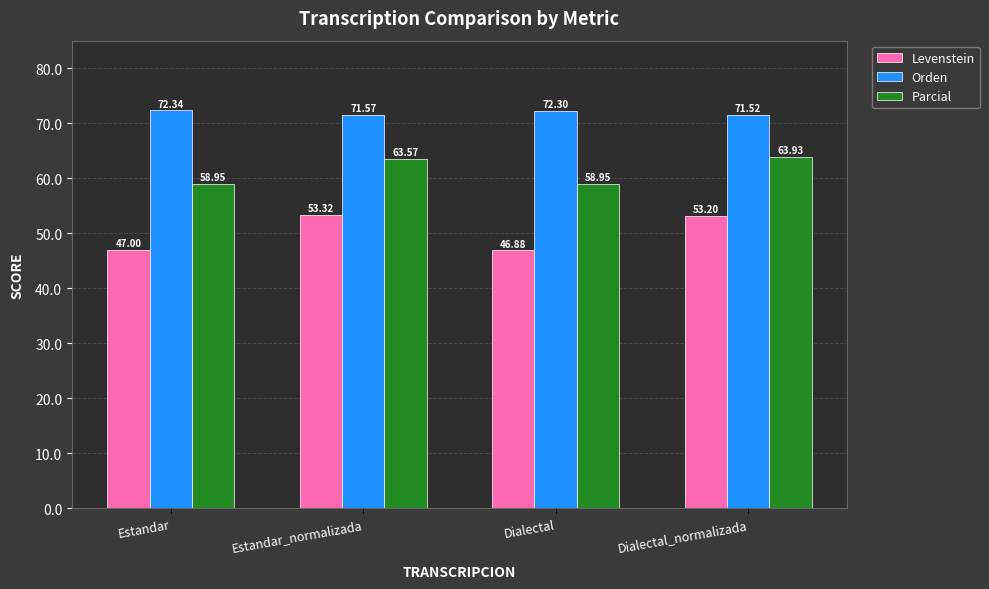

What are all the series names shown in the legend?

Levenstein, Orden, Parcial